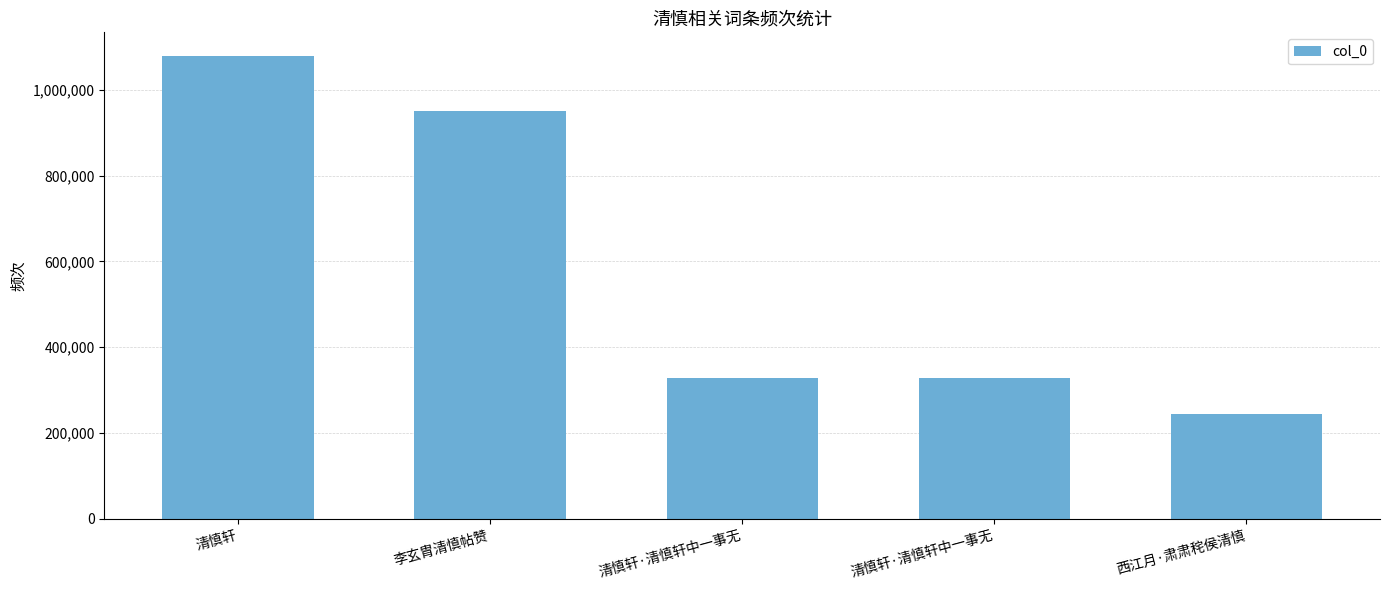

Where does the data first go above 328644?

清慎轩